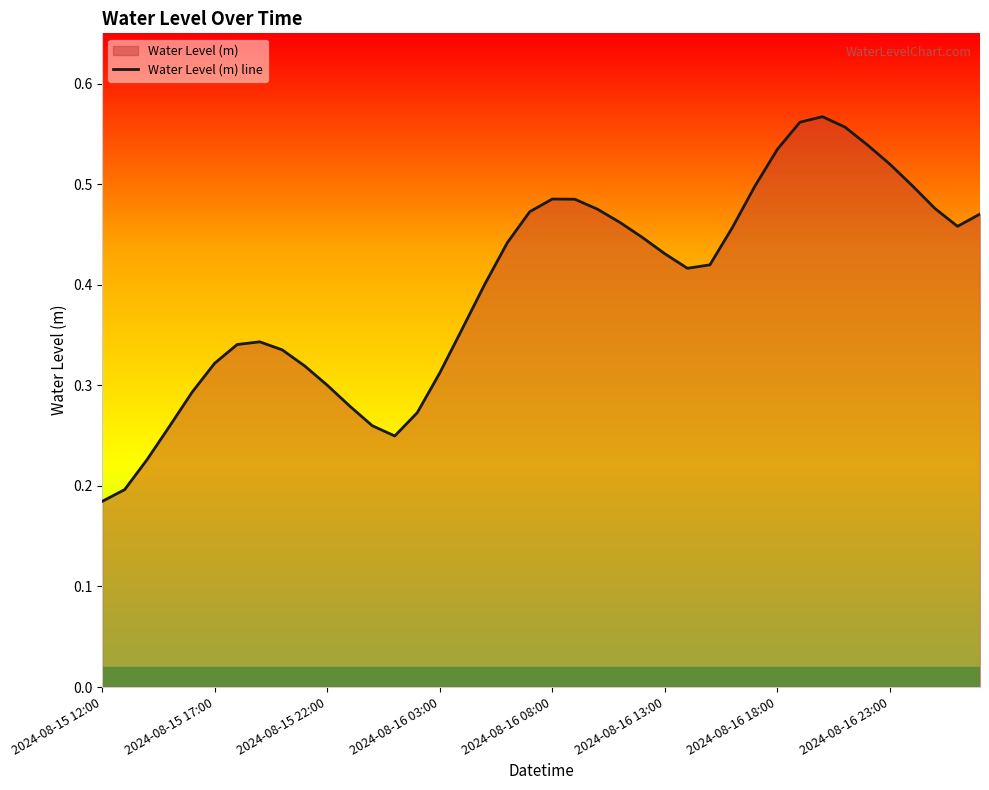

The chart shows a value of 0.5 at 37. True or false?

True